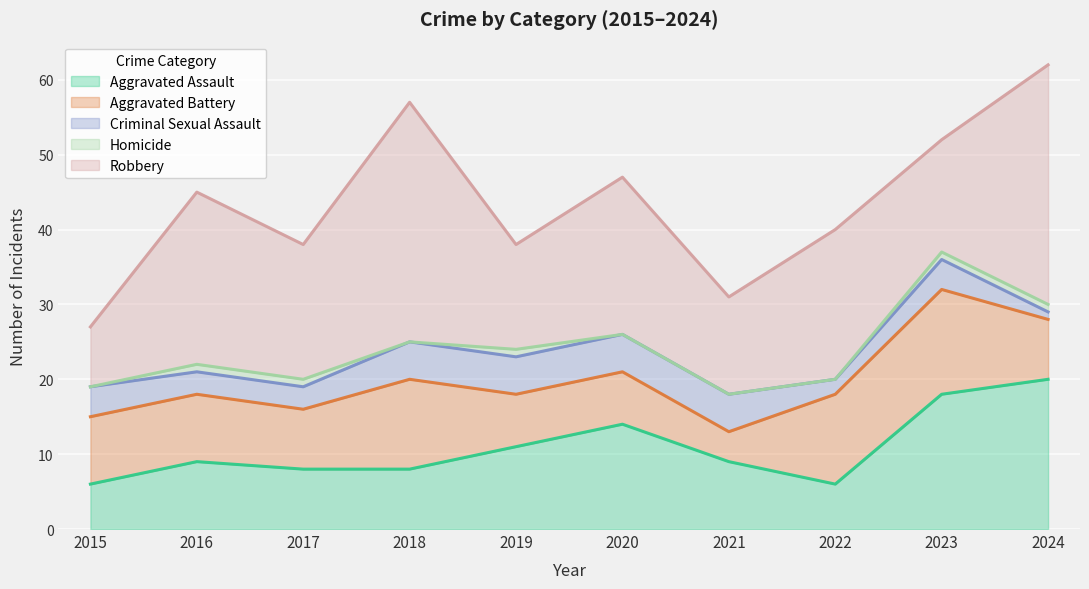

True or false: Homicide has more than 0 points higher than both neighbors.

True